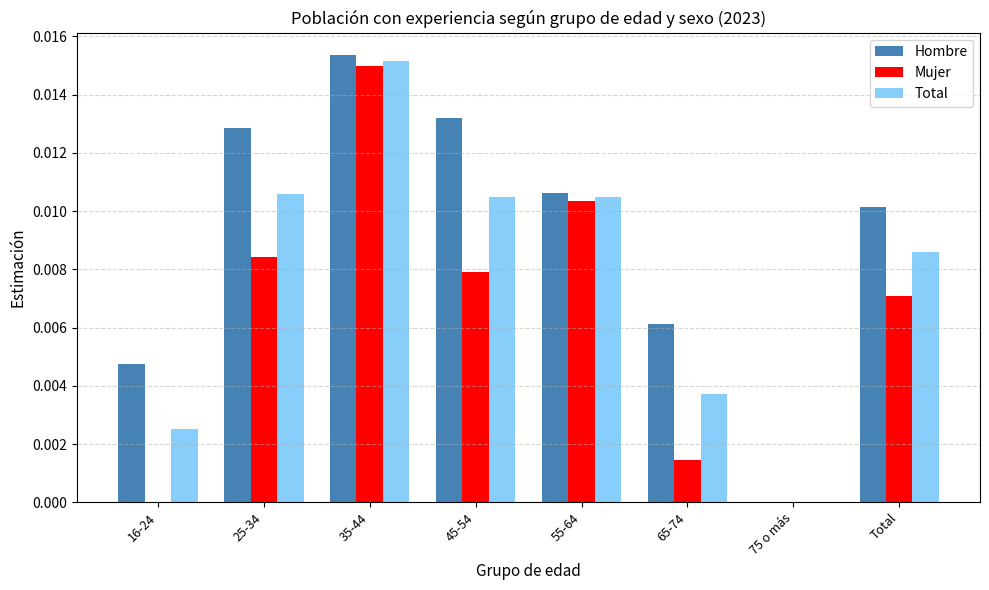

At which category is the sum across all series the highest?

35-44